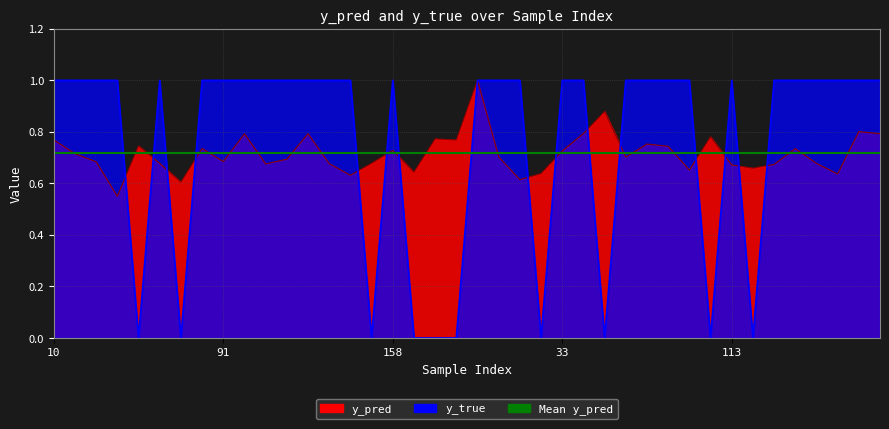

Which series has the largest total across all categories?

y_true